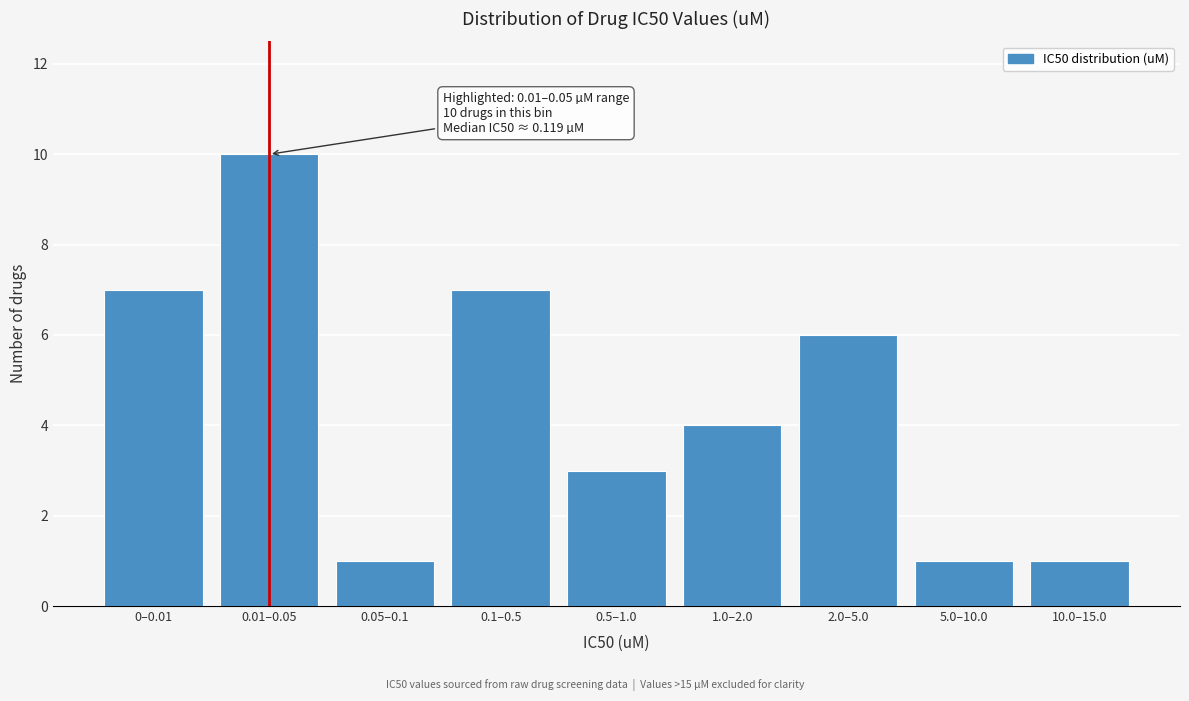

Reading left to right, list all the values displayed in this chart.

0–0.01=7	0.01–0.05=10	0.05–0.1=1	0.1–0.5=7	0.5–1.0=3	1.0–2.0=4	2.0–5.0=6	5.0–10.0=1	10.0–15.0=1